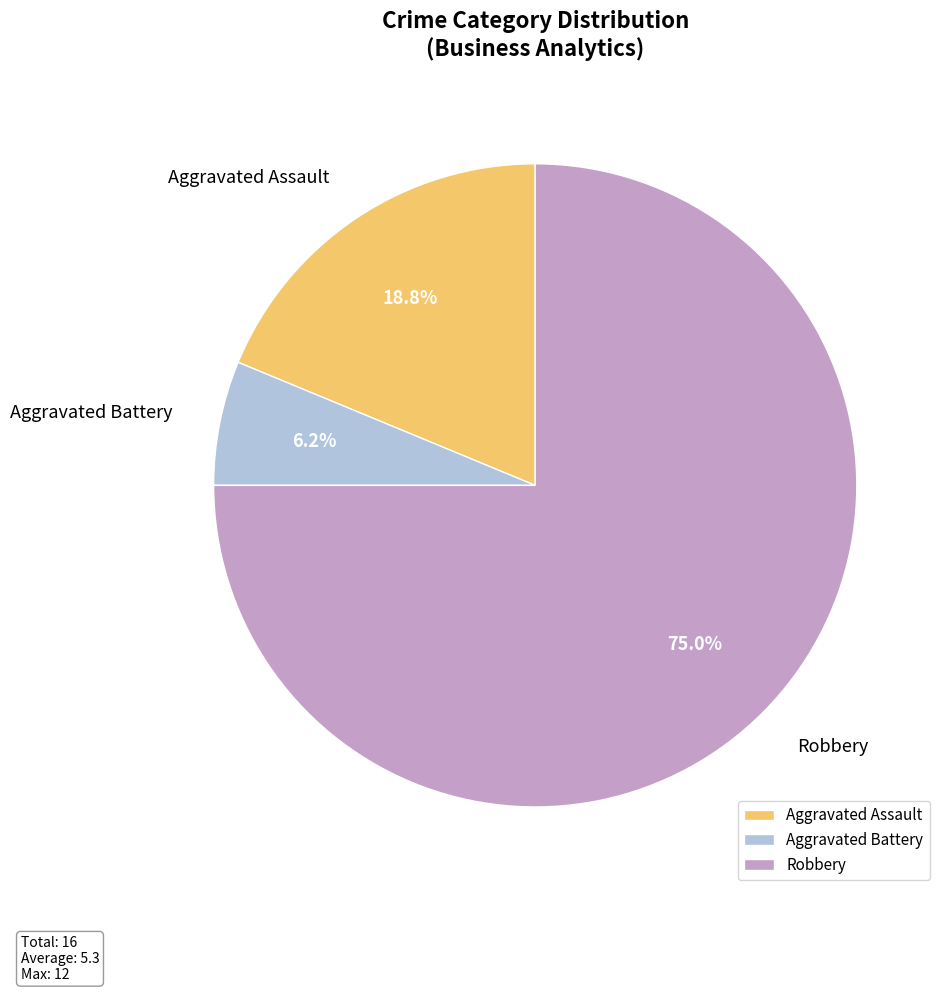

Combined, do Aggravated Battery and Robbery account for over 50%?

Yes